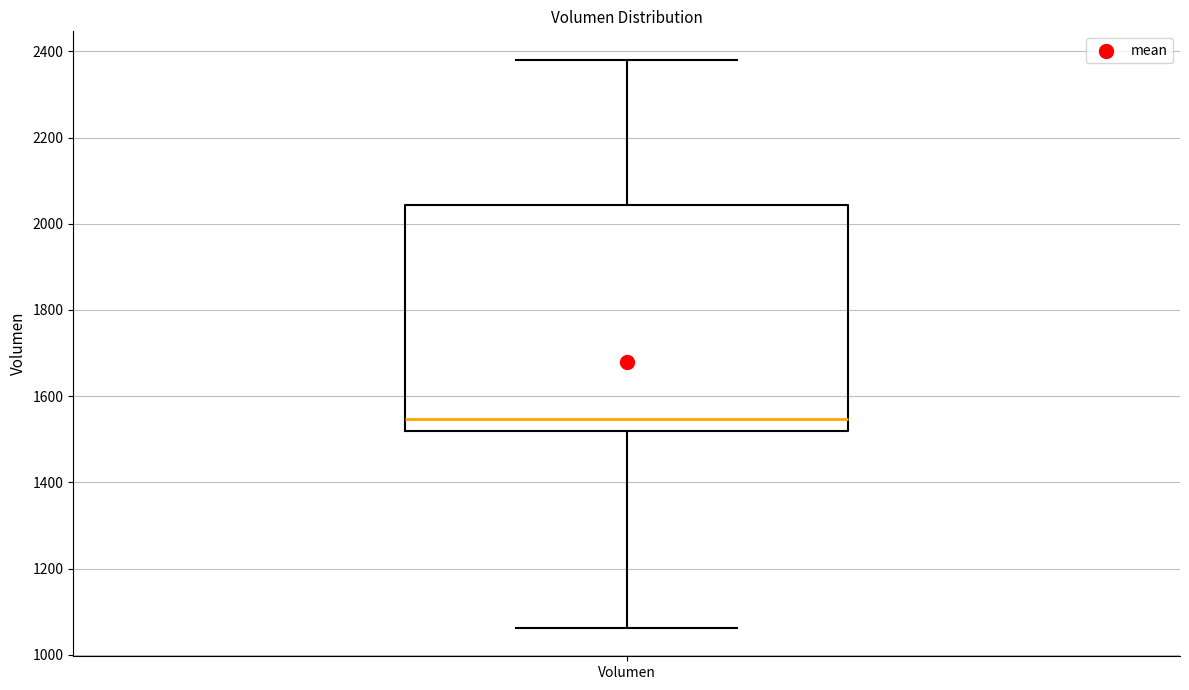

Read this box plot against the y-axis: the position of the median line, the range covered by the box, and the ends of both whiskers. The values are not printed on the chart, so give them approximately, as read against the axis.

median 1540, box 1520 to 2040, whiskers 1060 to 2380